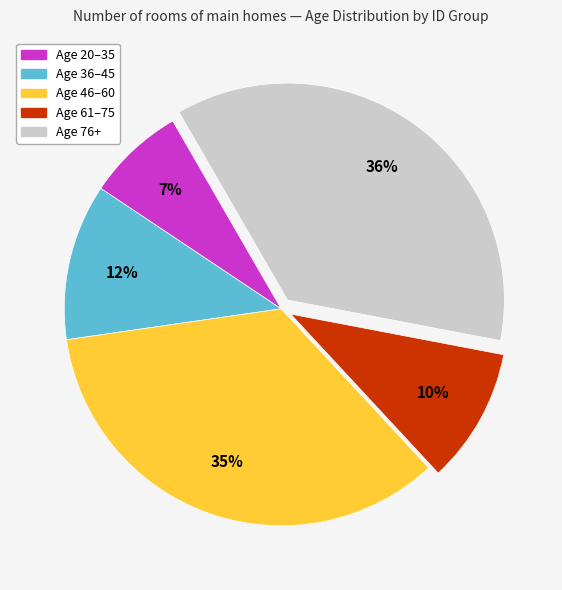

Which has a higher value, Age 46–60 or Age 76+?

Age 76+